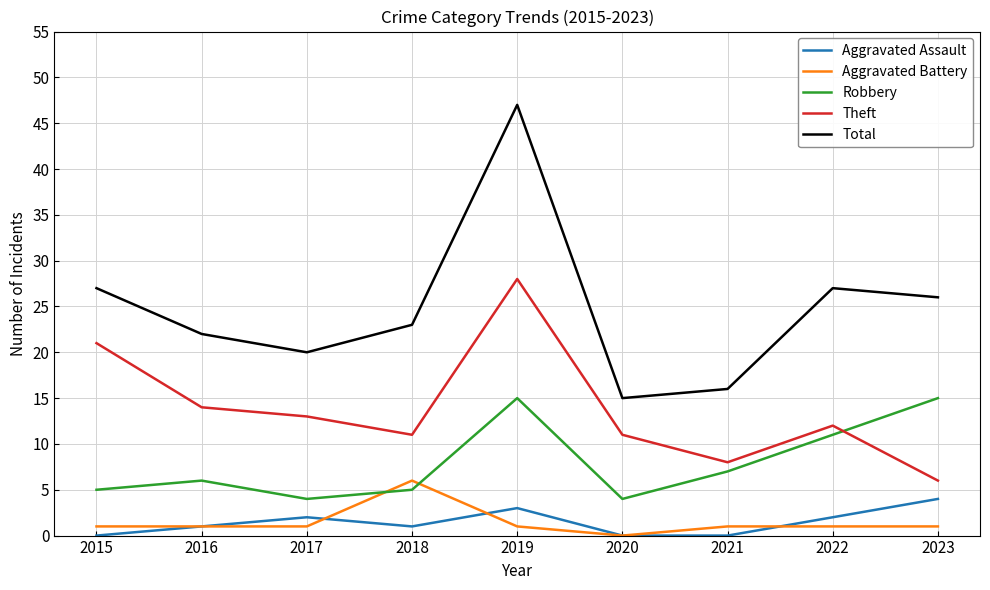

True or false: Theft and Aggravated Battery cross at least once.

False